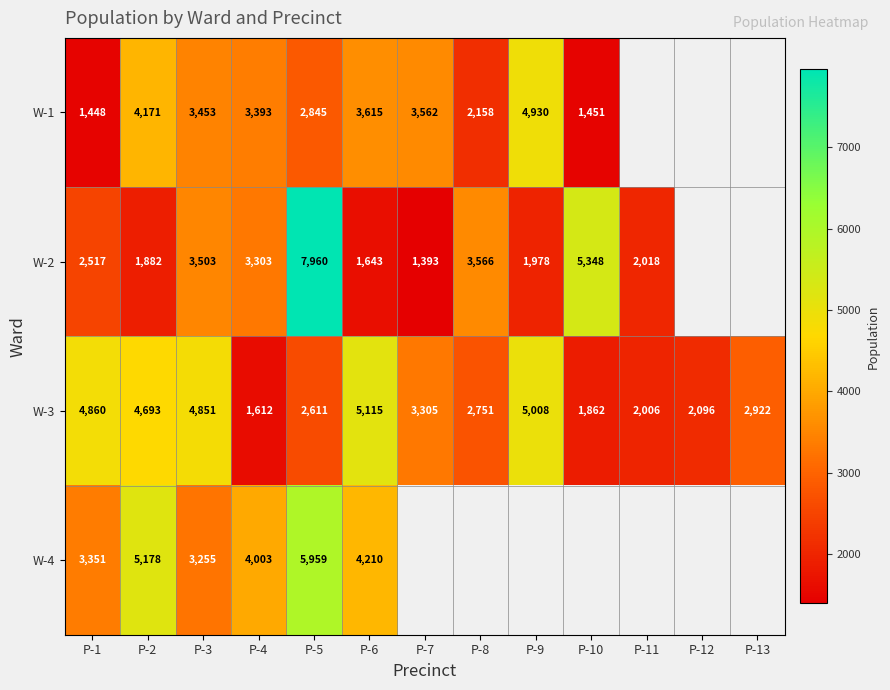

What is the sum of all W-3 values?

43692